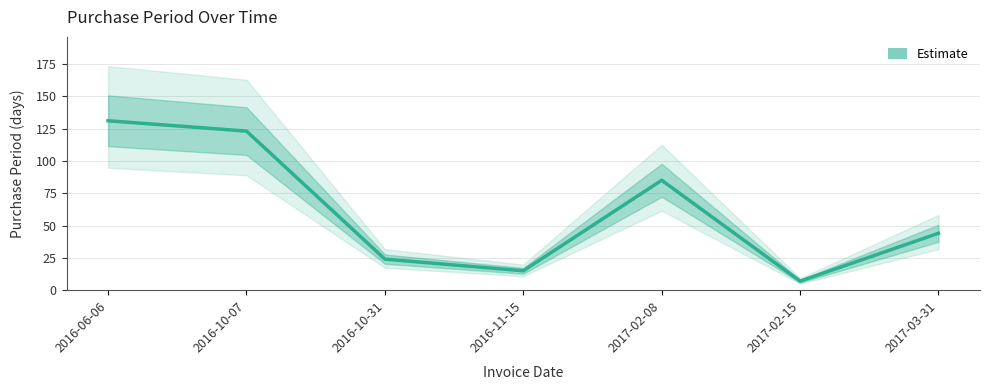

Which category has the lowest value across all series?

2017-02-15